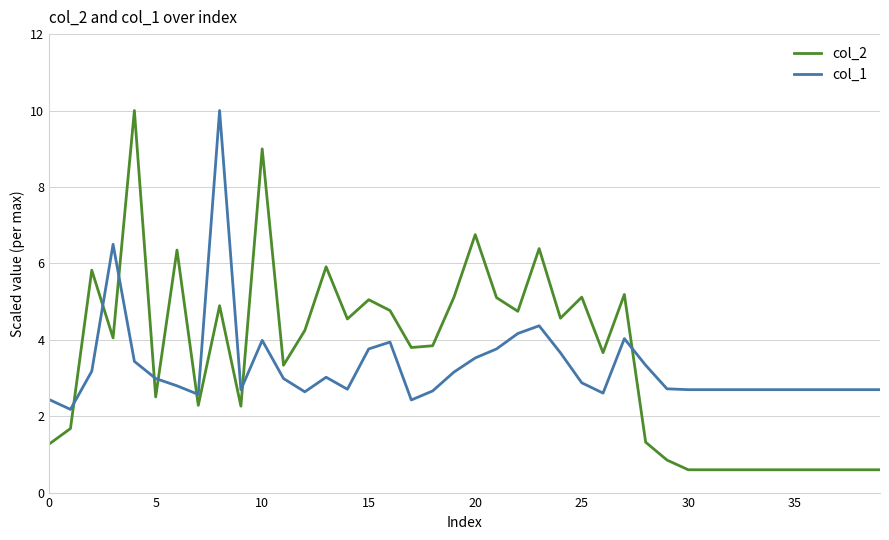

List the series in order of their overall mean, lowest first.

col_1, col_2